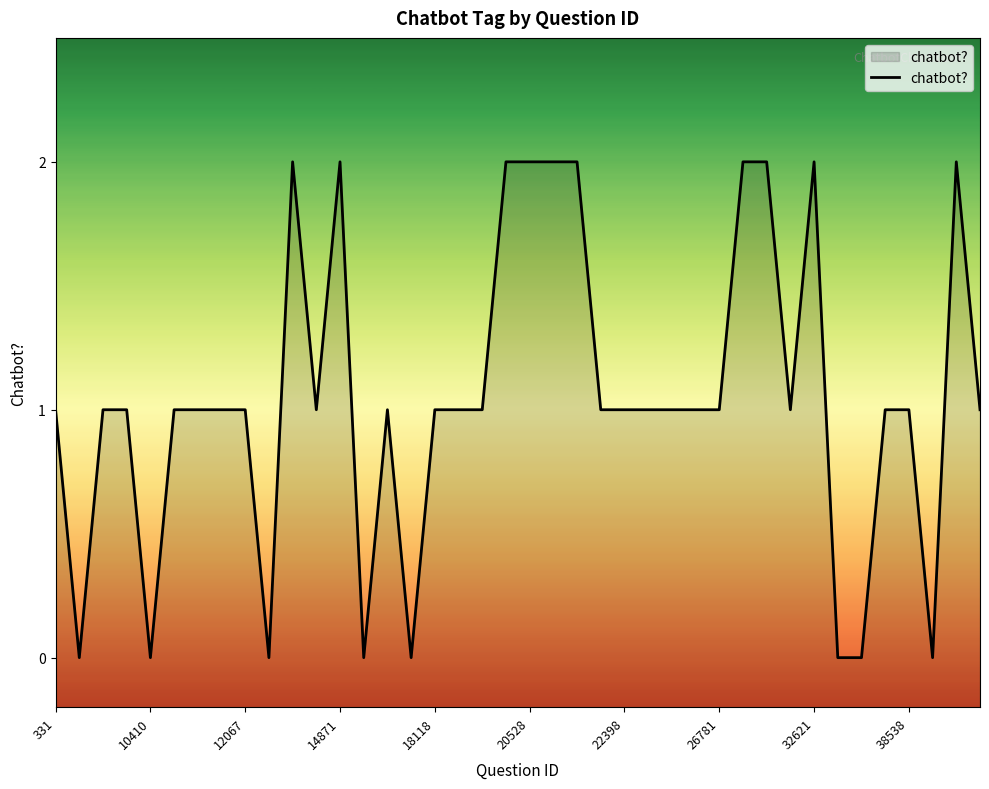

How many interior local valleys (lower than both neighbors) does the data have?

8